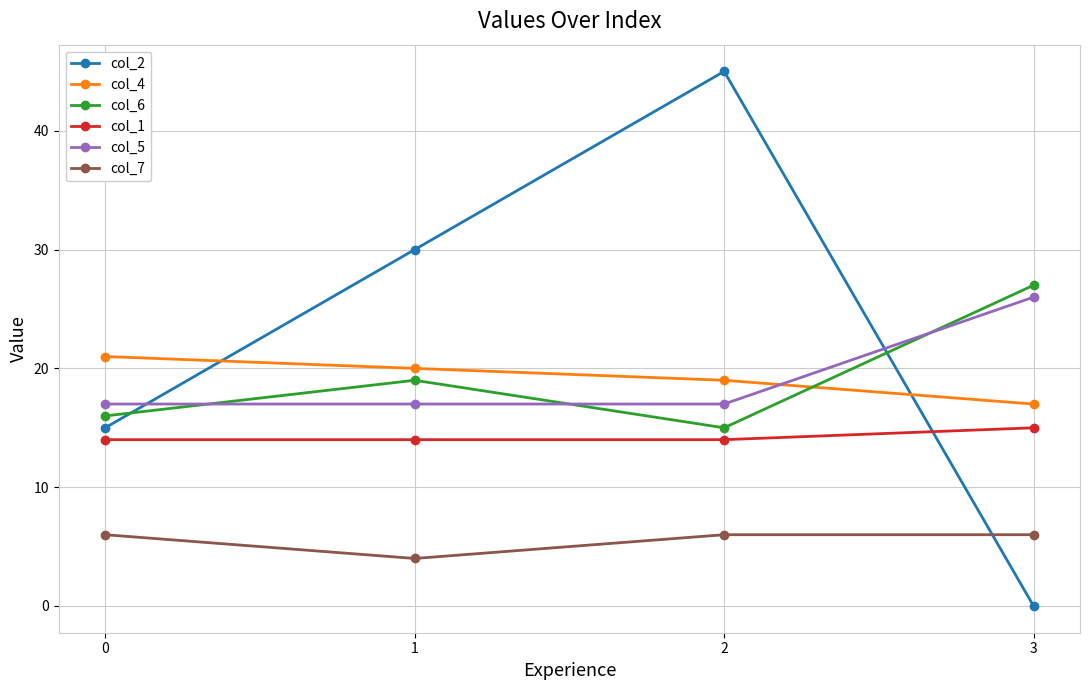

What is the value of the col_4 point at the 2nd from the left?

20